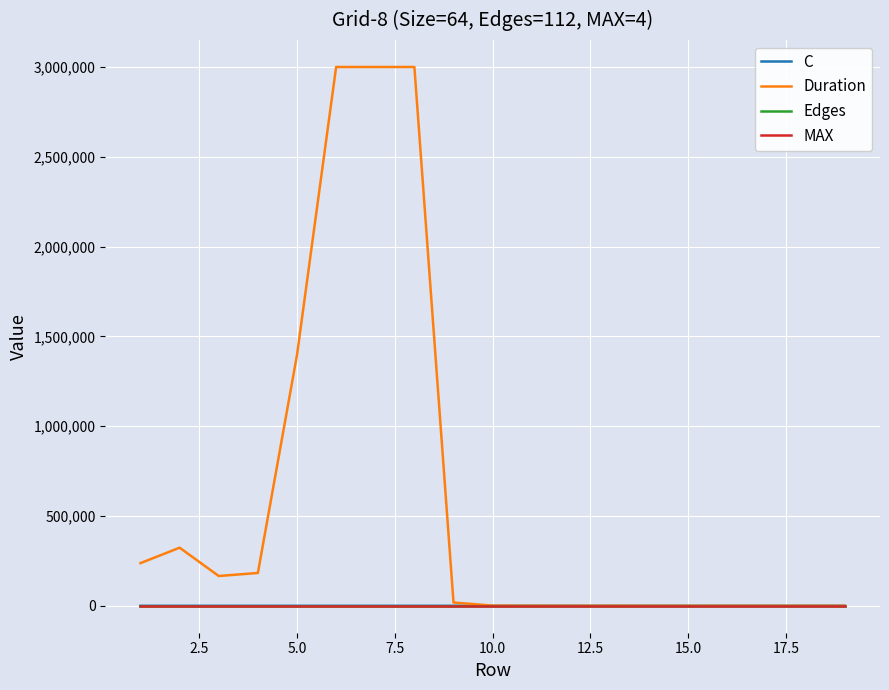

Which series has the largest range (max minus min)?

Duration